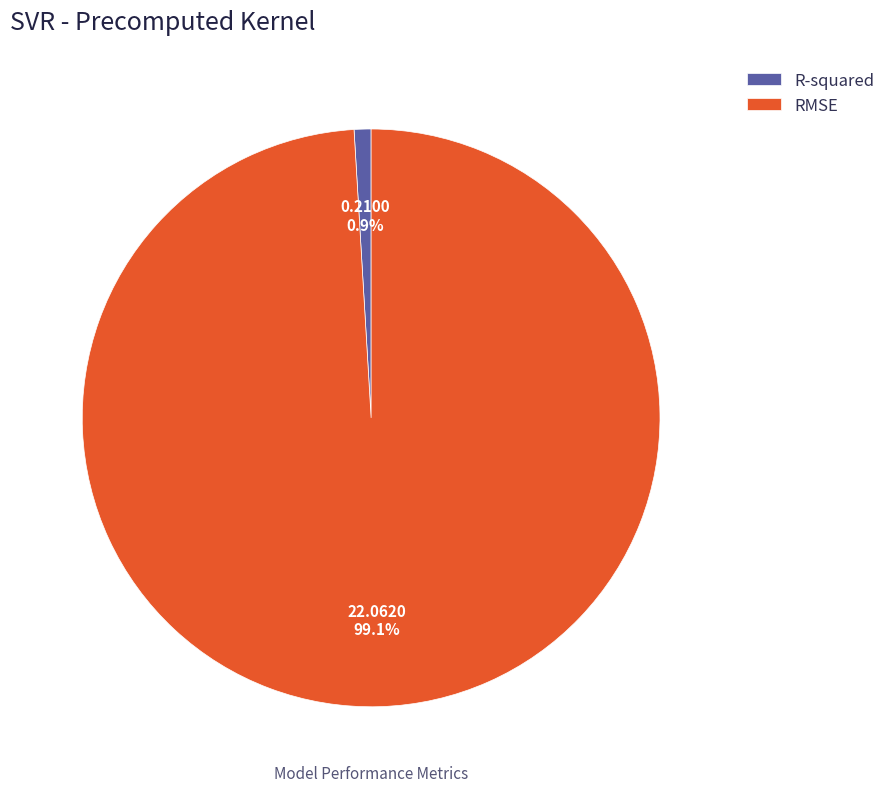

The RMSE slice represents 89% of the pie. True or false?

False